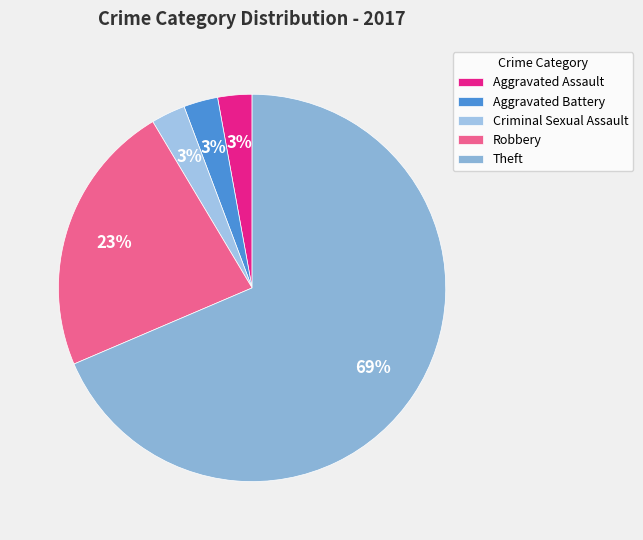

True or false: Criminal Sexual Assault accounts for 15% of the total.

False